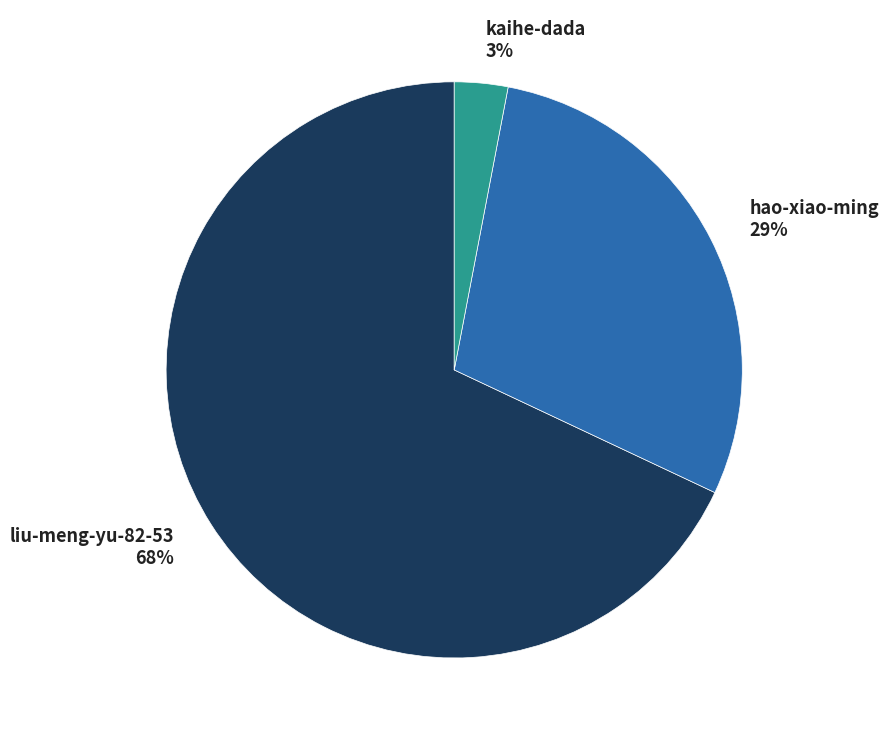

To the nearest percent, what is the average slice percentage?

33%